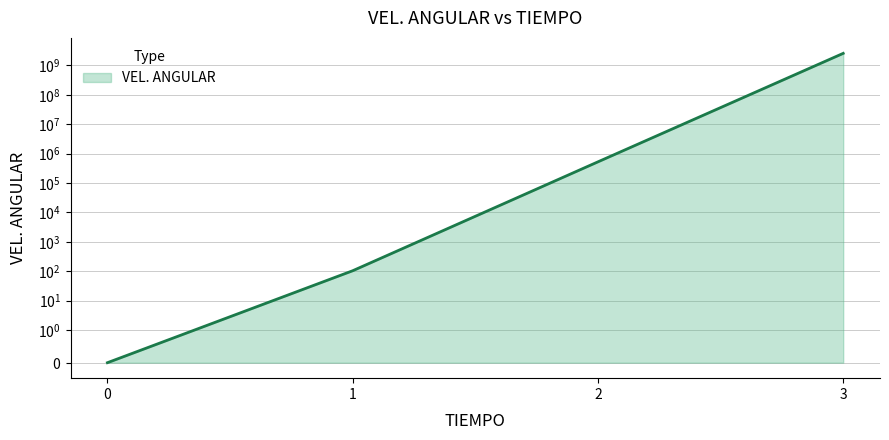

What is the value of the 4th point from the left?

2574911103.0